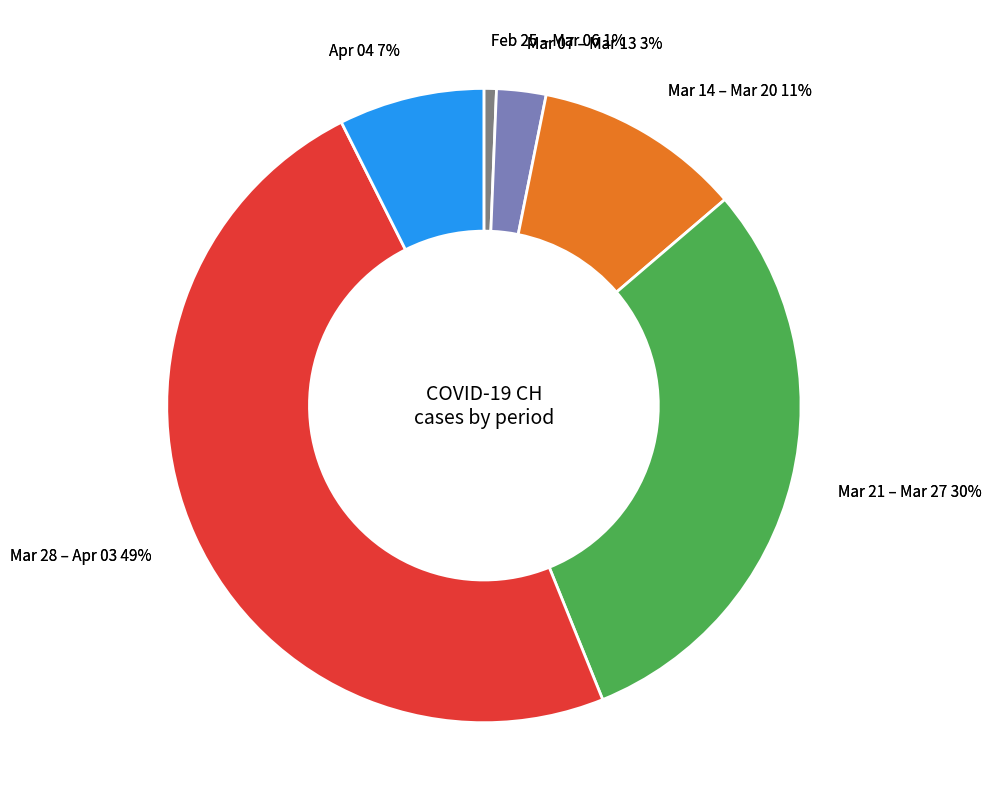

True or false: 2020-03-09 accounts for 0% of the total.

True